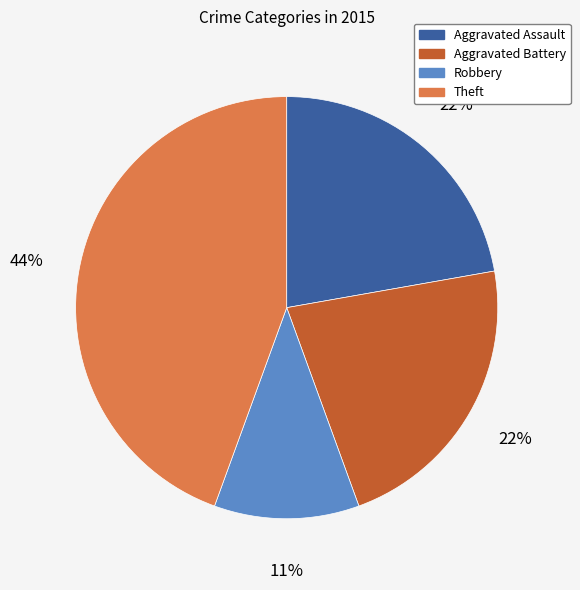

Do Aggravated Battery and Robbery together represent more than half of the pie?

No